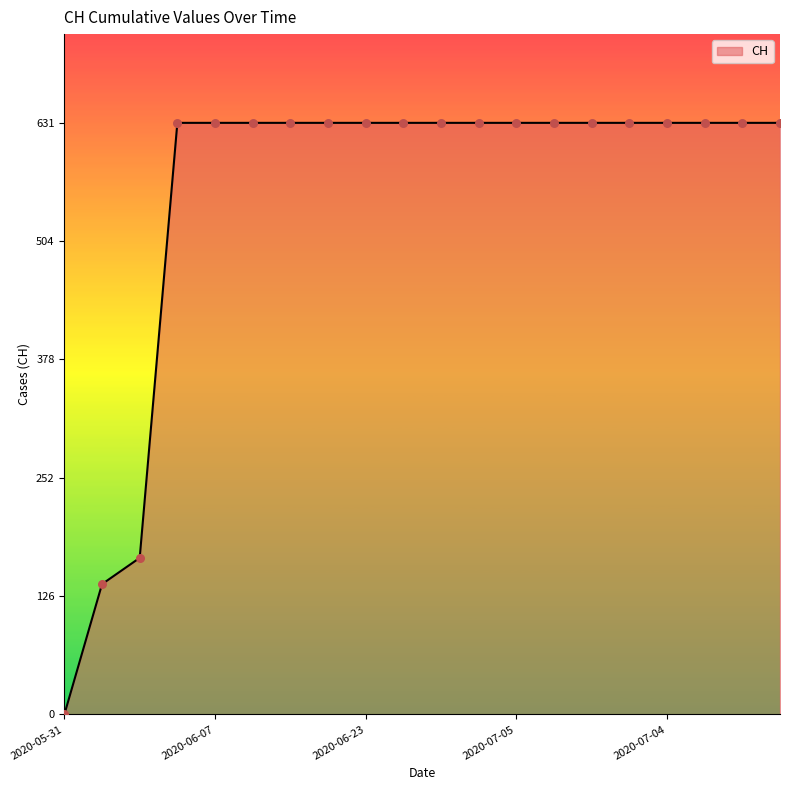

What is the difference between the maximum and minimum values?

631